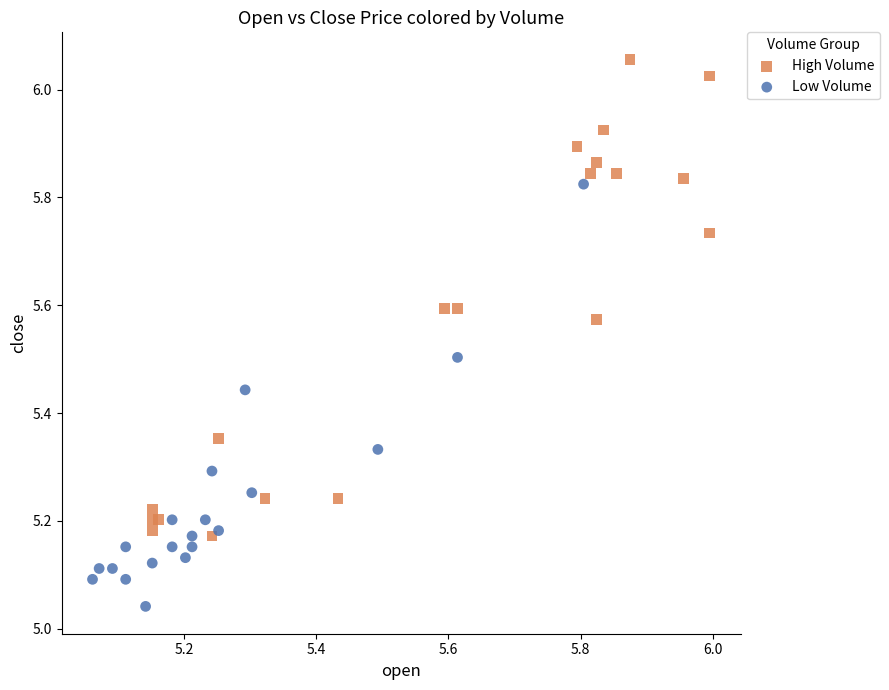

Which series contains the highest Y value?

High Volume